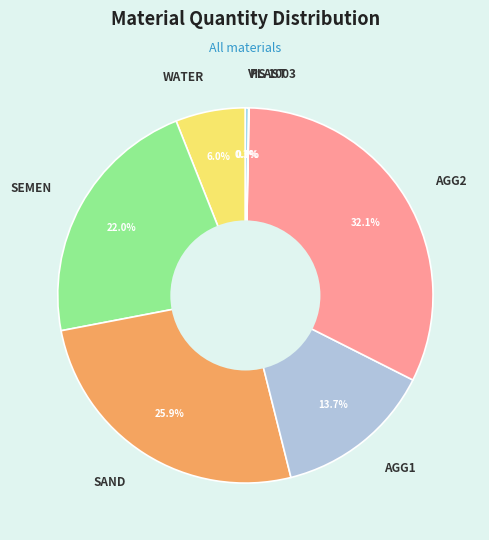

How much of the chart is everything except SAND?

74.1%